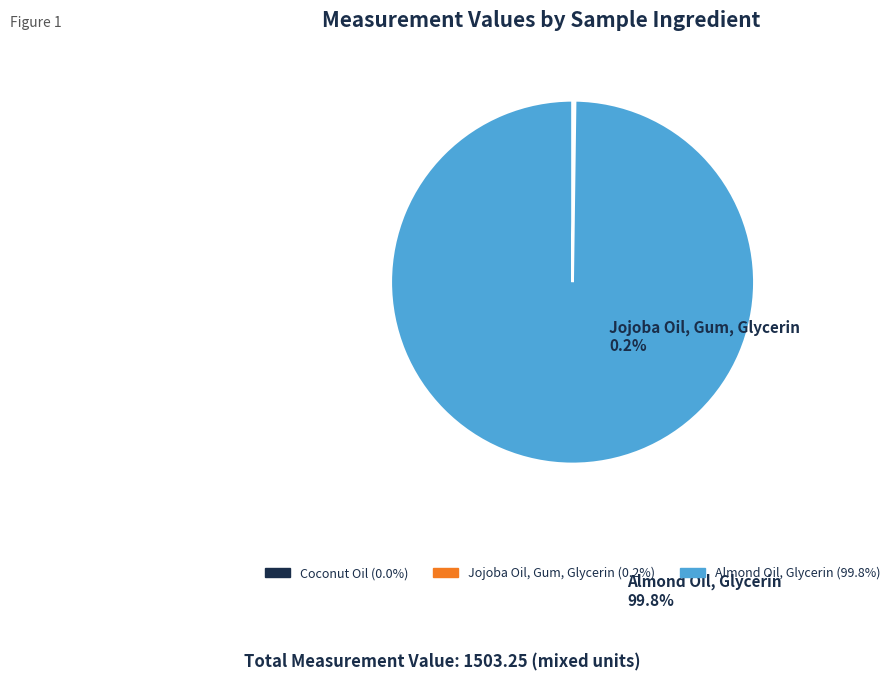

Which slice represents more than half of the pie?

Almond Oil, Glycerin